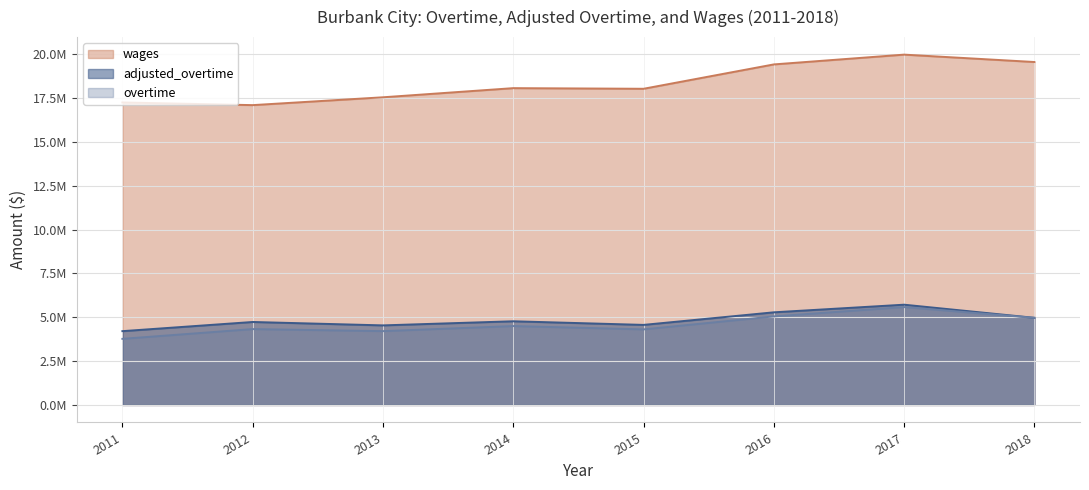

True or false: wages has a value of 17551381.0 at 2013.

True